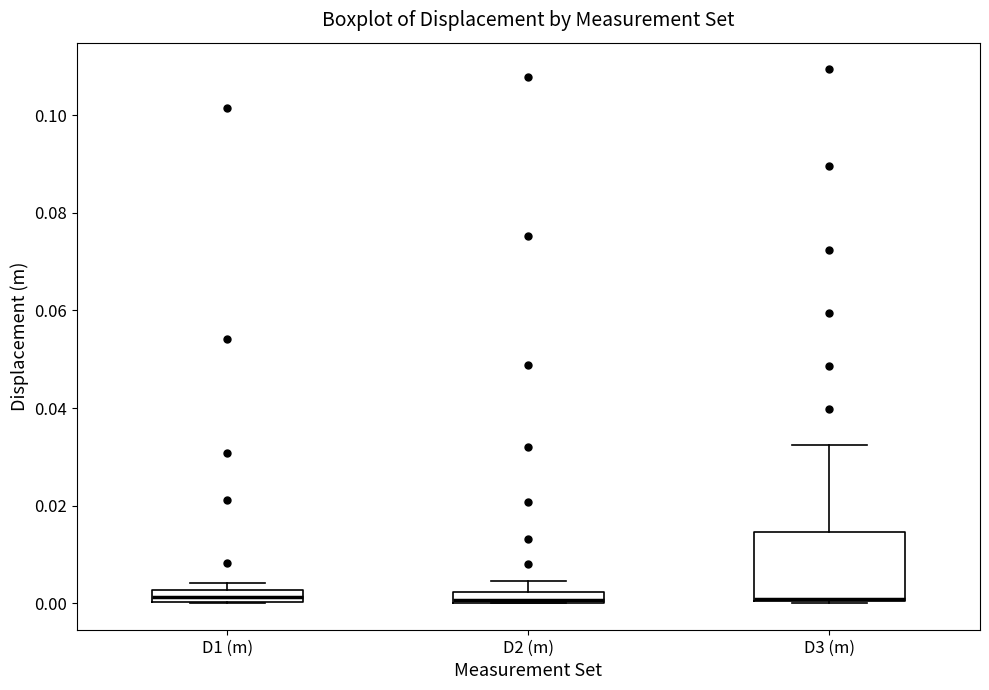

Which box is the tallest, from its lower edge to its upper edge?

D3 (m)